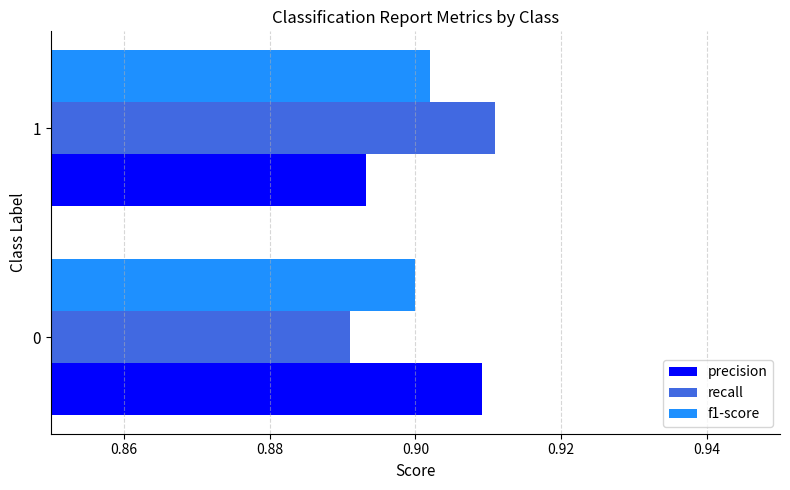

What is the total value across all series at 1?

2.7